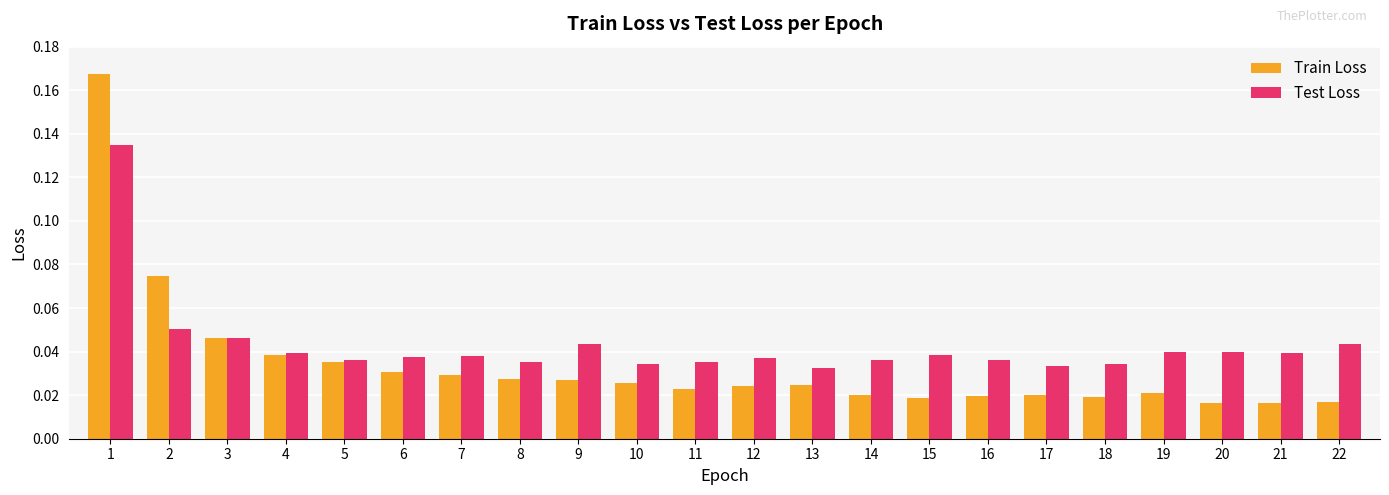

What are all the series names shown in the legend?

Train Loss, Test Loss